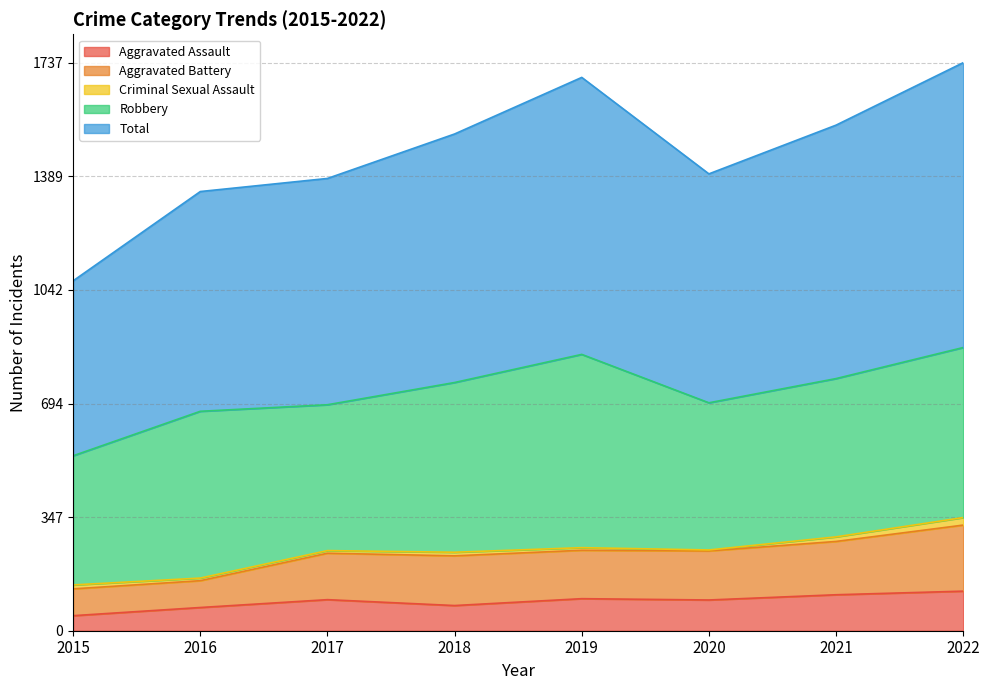

Where is the first local minimum for Total?

2020